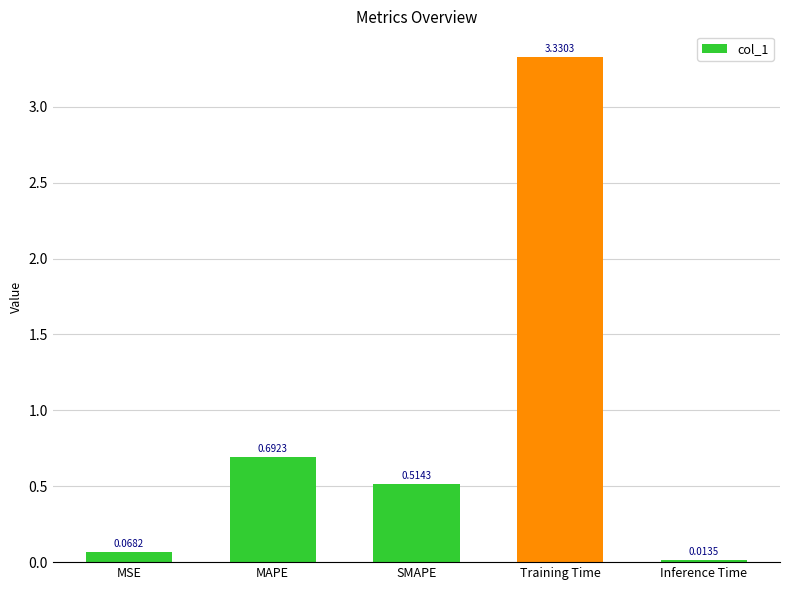

What is the sum of all values?

4.6